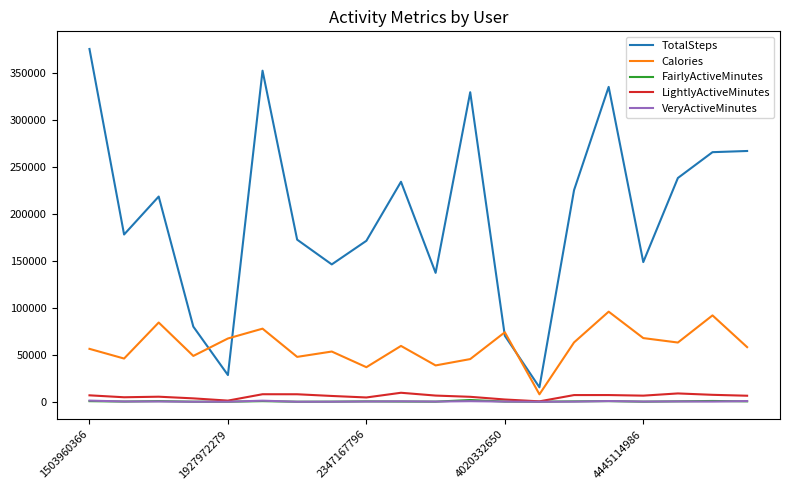

Which series has the largest range (max minus min)?

TotalSteps